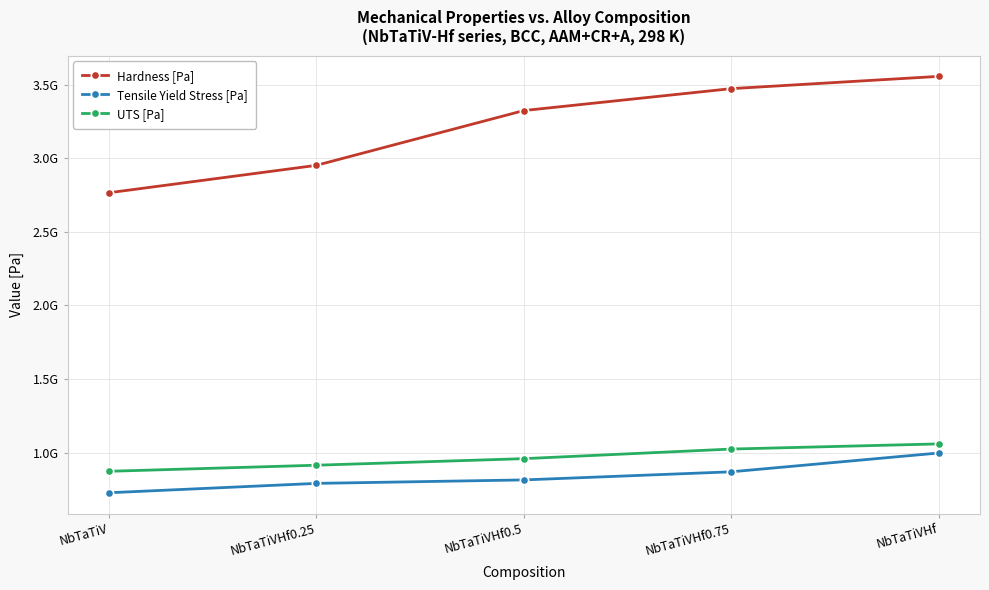

What are all the series names shown in the legend?

Hardness [Pa], Tensile Yield Stress [Pa], UTS [Pa]